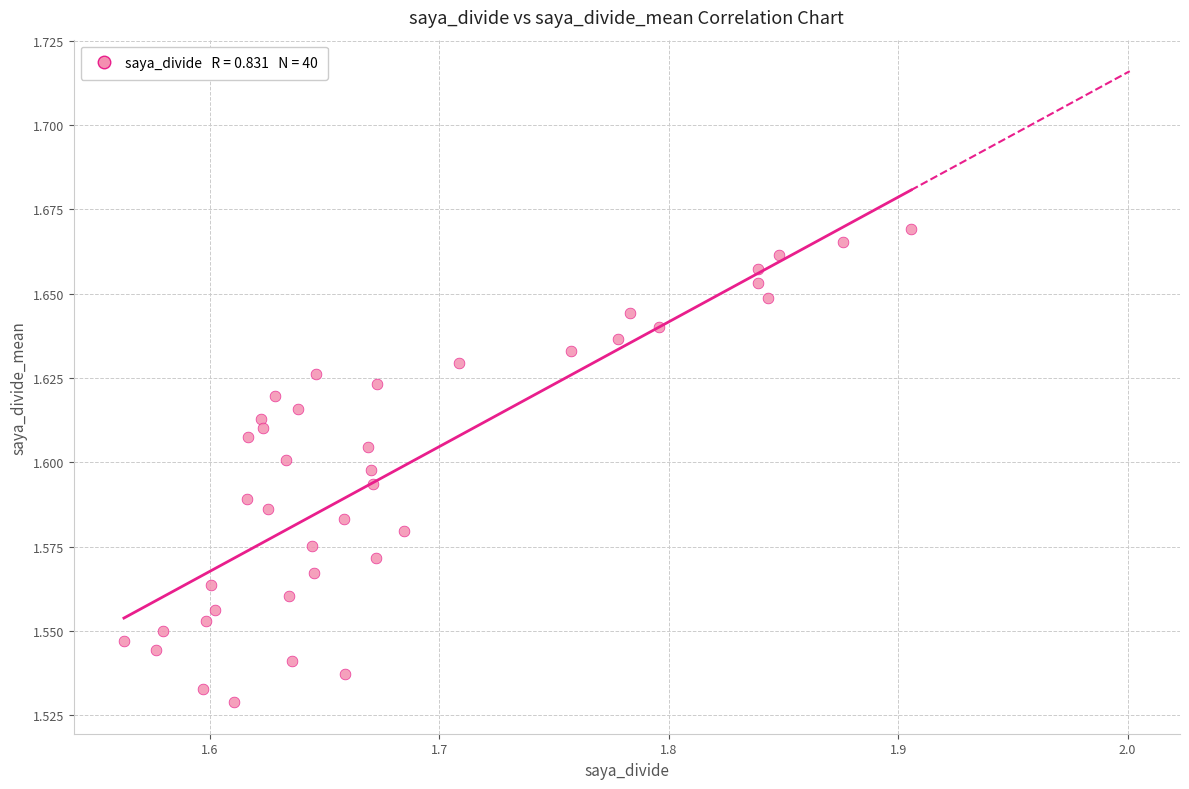

What is the range of X values (max minus min)?

0.3